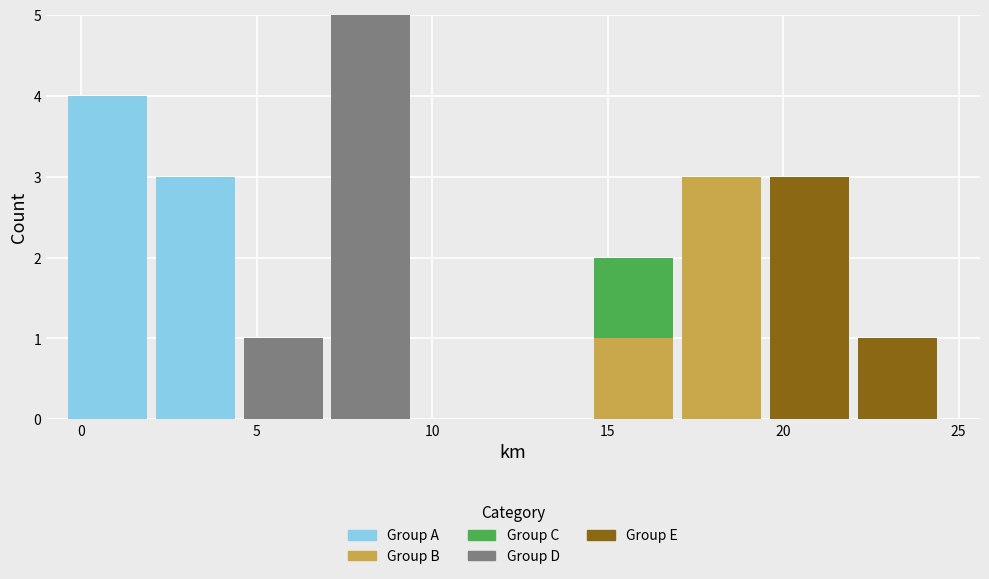

Reading left to right, list every stacked bar in this chart as the range it spans on the x-axis followed by its total height. The values are not printed on the chart, so give them approximately, as read against the axis.

-0.5 to 2.0: 4
2.0 to 4.5: 3
4.5 to 7.0: 1
7.0 to 9.5: 5
9.5 to 12.0: 0
12.0 to 14.5: 0
14.5 to 17.0: 2
17.0 to 19.5: 3
19.5 to 22.0: 3
22.0 to 24.5: 1